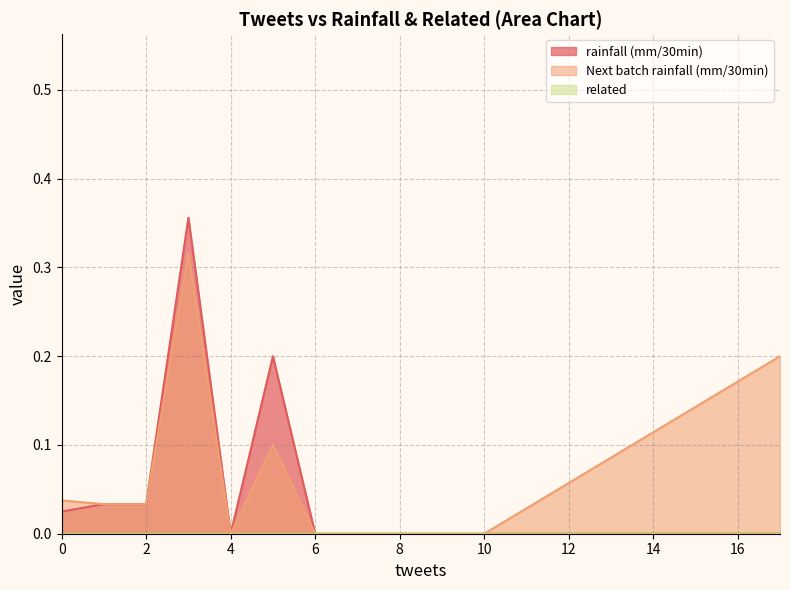

How many interior local valleys does the Next batch rainfall (mm/30min) series have?

1